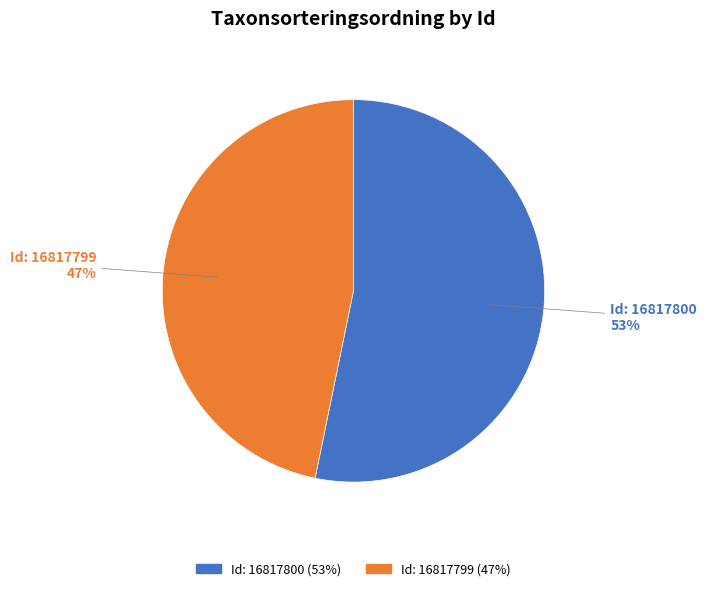

Do Id: 16817800 (53%) and Id: 16817799 (47%) together represent more than half of the pie?

Yes